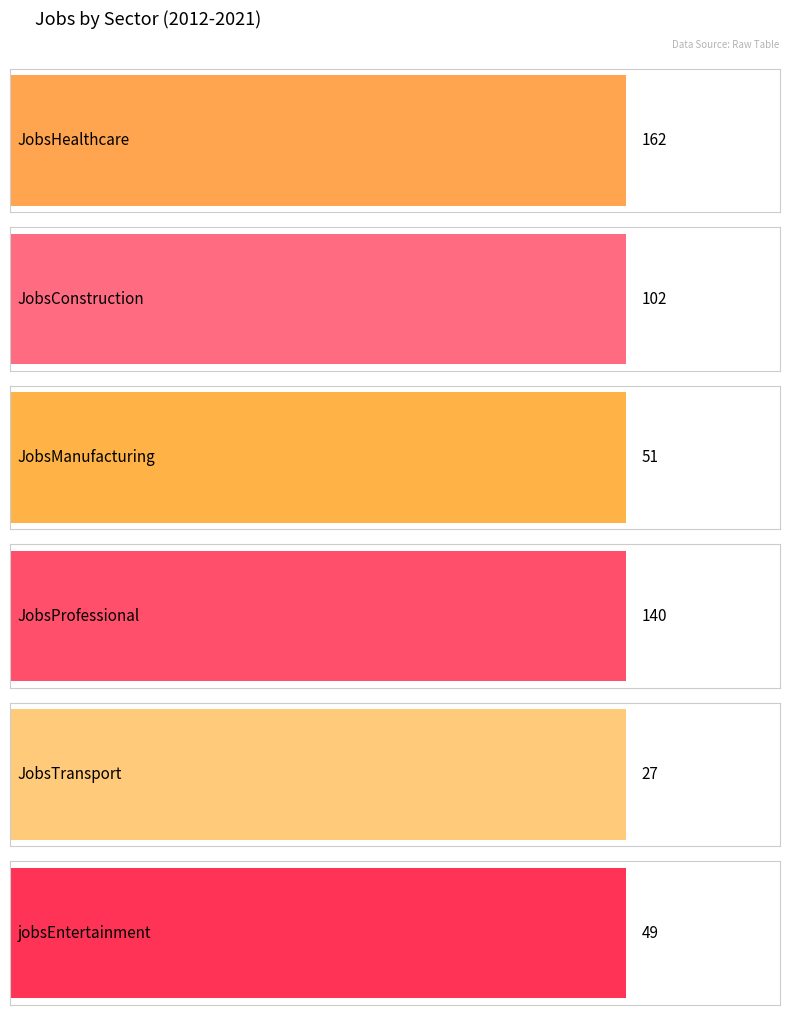

What are all the series names shown in the legend?

JobsHealthcare, JobsConstruction, JobsManufacturing, JobsProfessional, JobsTransport, jobsEntertainment